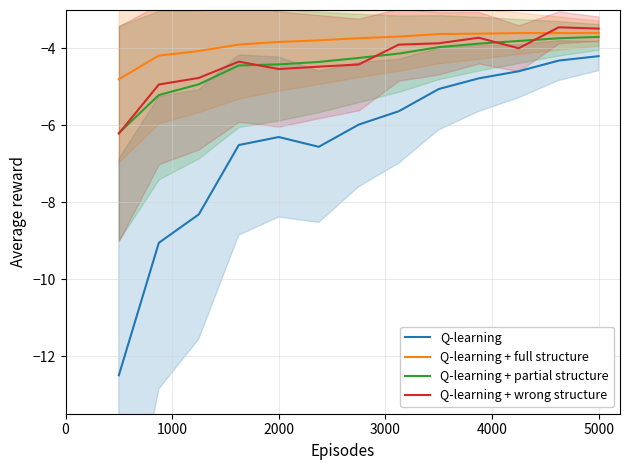

True or false: Q-learning and Q-learning + wrong structure cross at least once.

False